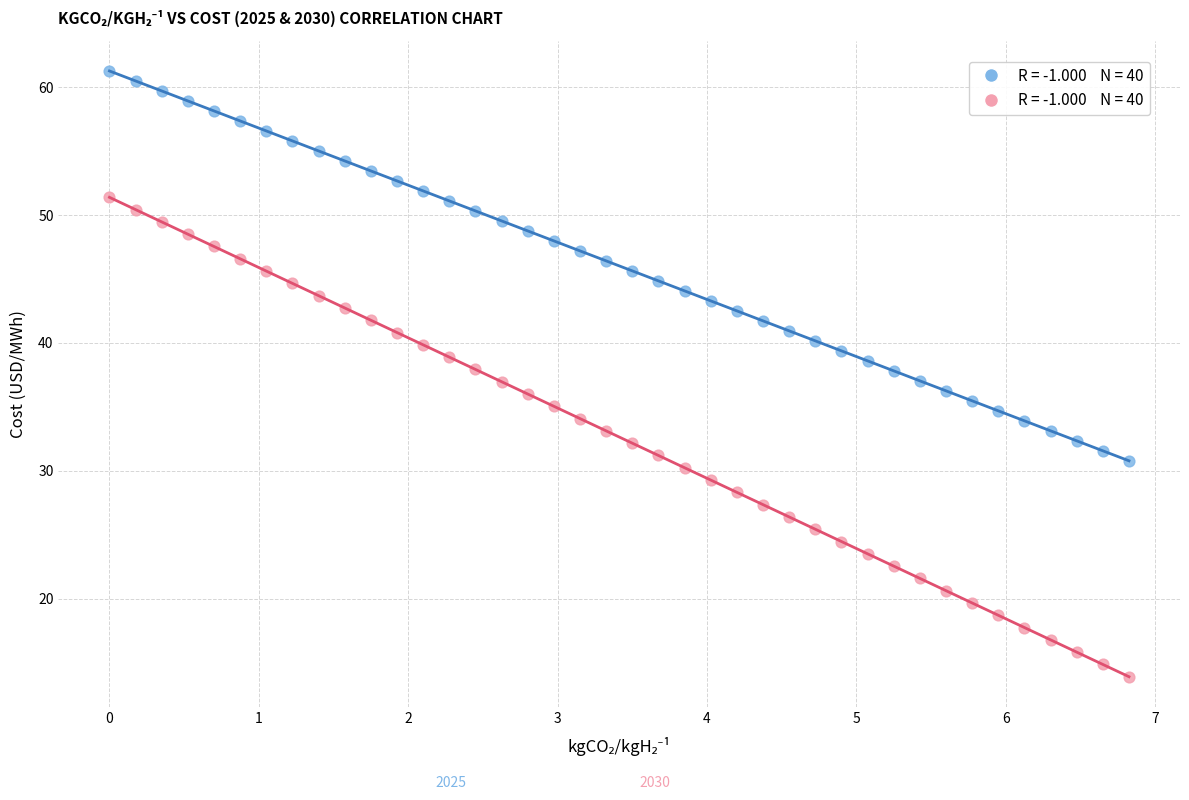

Across all data points, what is the range of Y values (max minus min)?

47.4